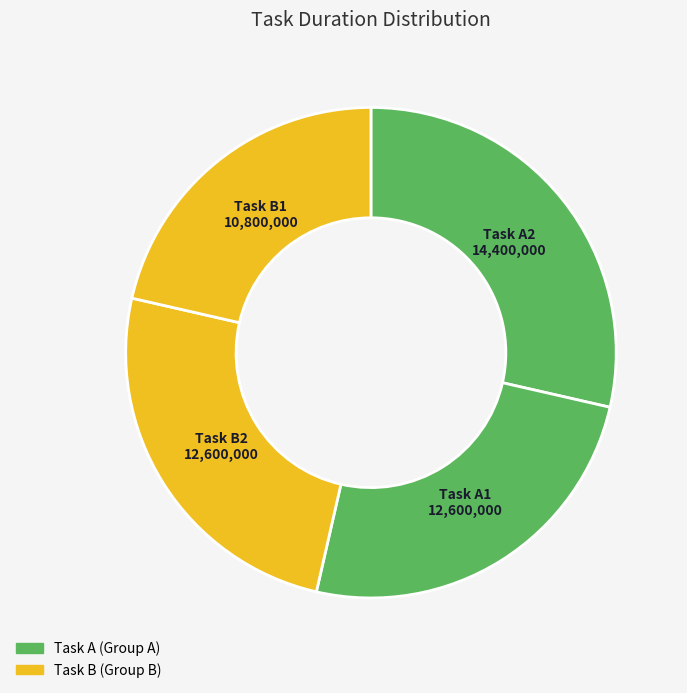

How many segments does this pie chart have?

4